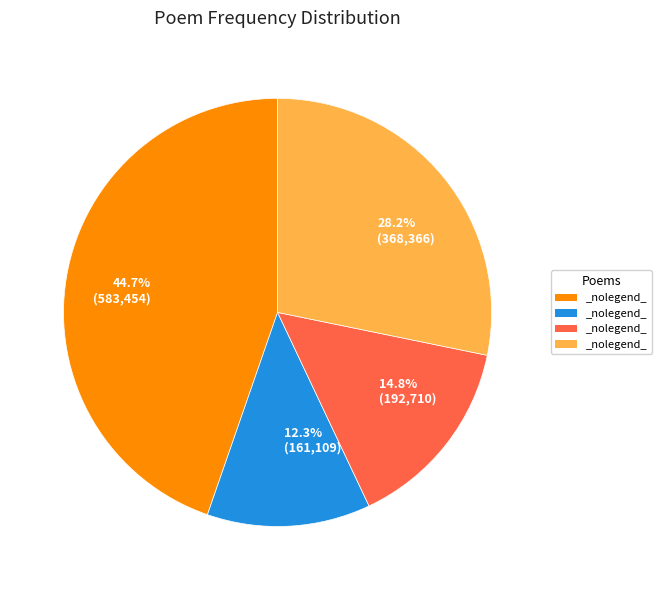

Approximately how many times larger is the value at 28.2% (368,366) compared to 14.8% (192,710)?

1.9